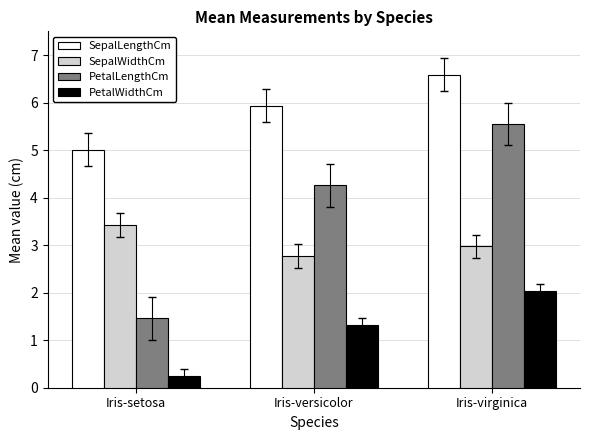

Reading left to right, what are all the values shown in this chart?

SepalLengthCm: Iris-setosa=5.0	Iris-versicolor=5.9	Iris-virginica=6.6
SepalWidthCm: Iris-setosa=3.4	Iris-versicolor=2.8	Iris-virginica=3.0
PetalLengthCm: Iris-setosa=1.5	Iris-versicolor=4.3	Iris-virginica=5.6
PetalWidthCm: Iris-setosa=0.2	Iris-versicolor=1.3	Iris-virginica=2.0